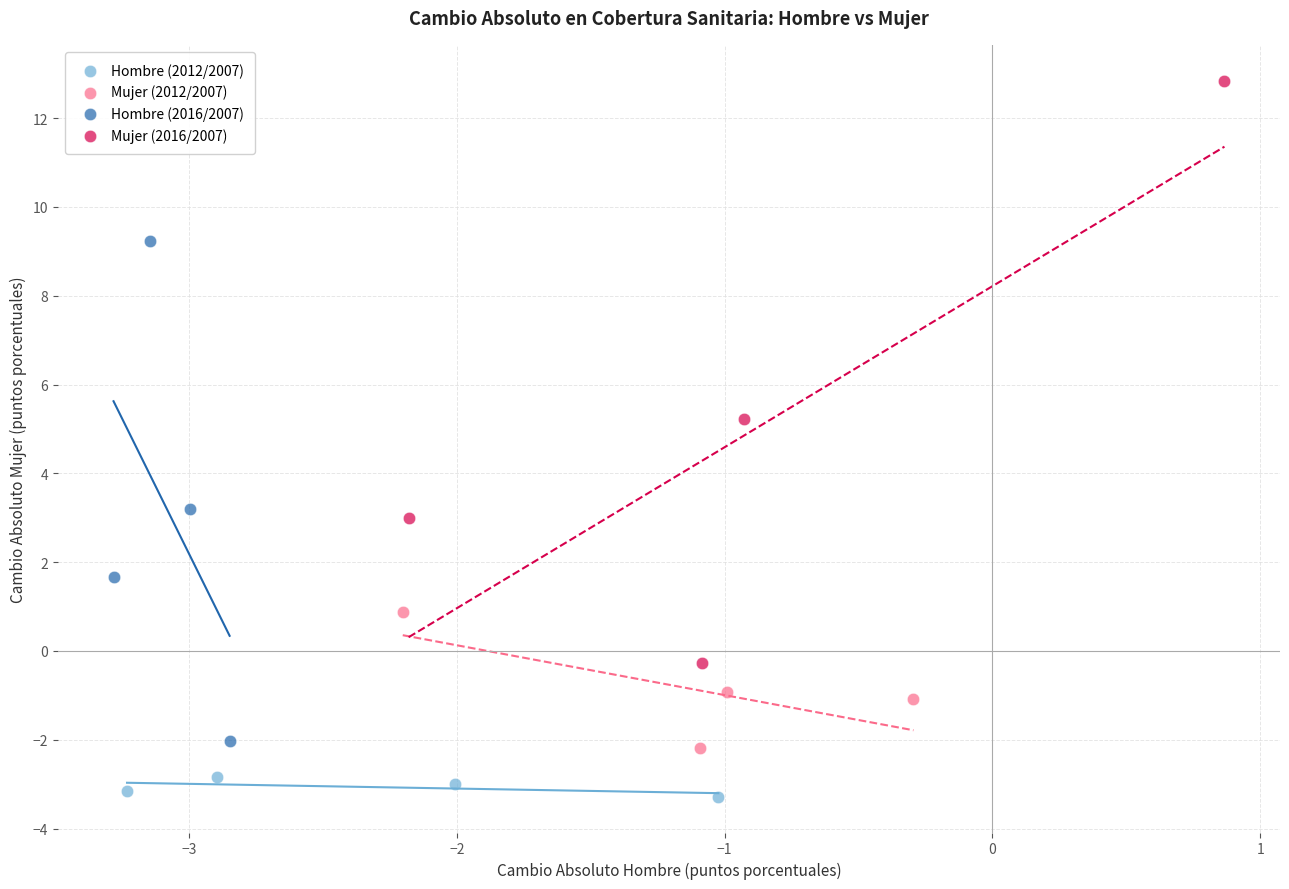

Which series has the widest spread of Y values?

Mujer (2016/2007)